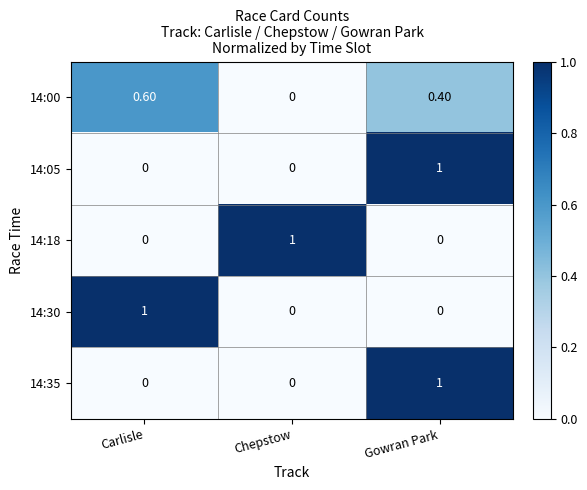

How many categories are shown in the chart?

3